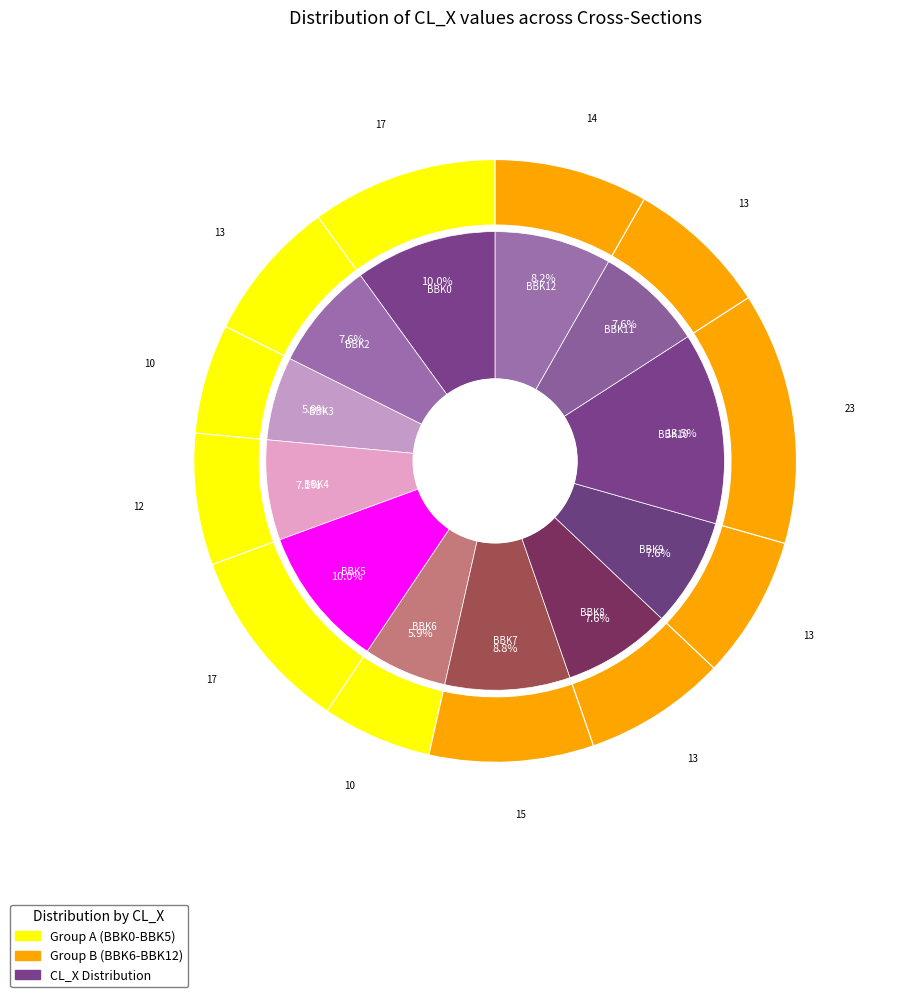

Do BBK3 and BBK9 together represent more than half of the pie?

No